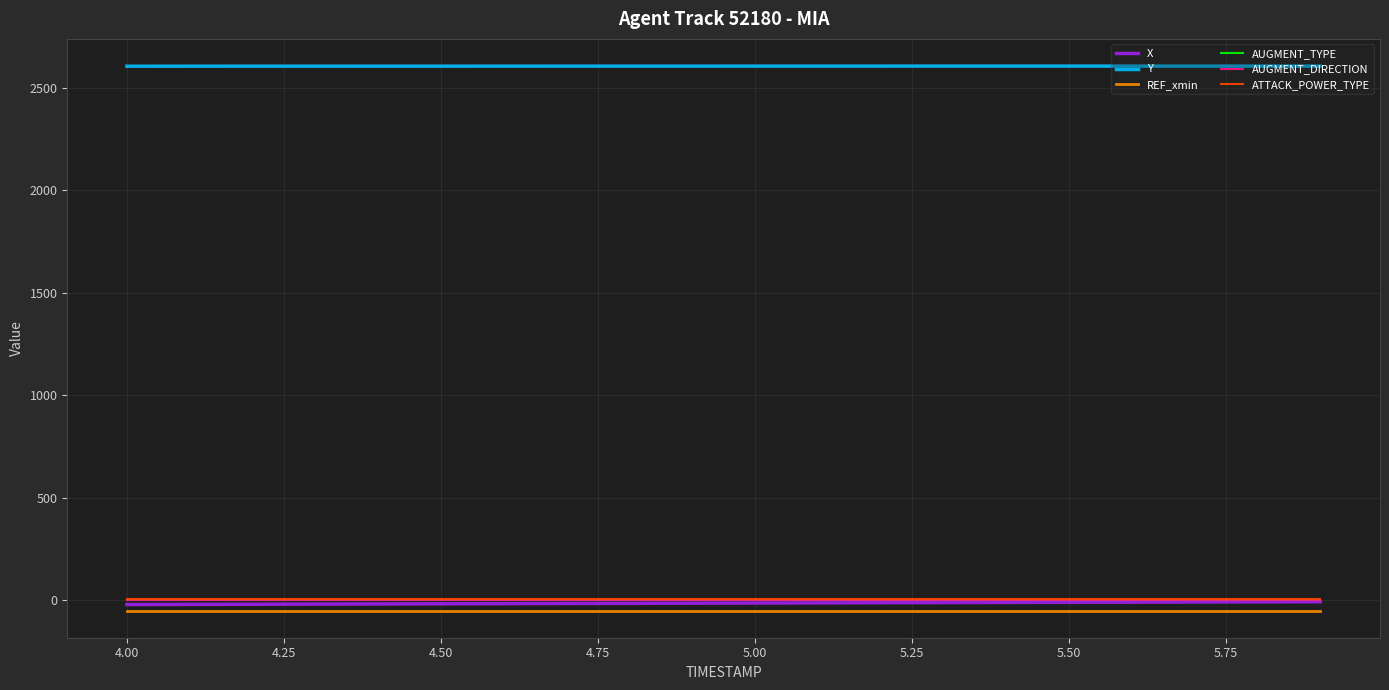

What is the value of the REF_xmin point at the 4th from the left?

-49.2